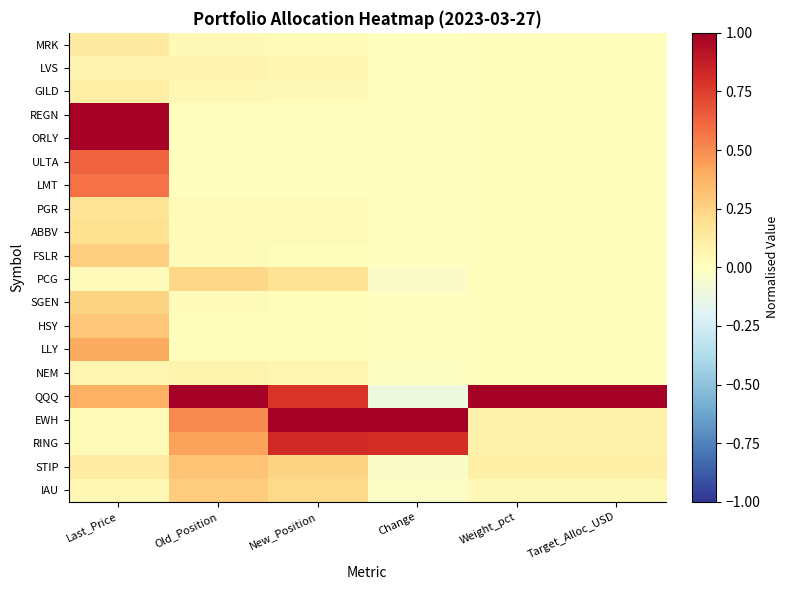

What is the greatest value displayed?

1.0